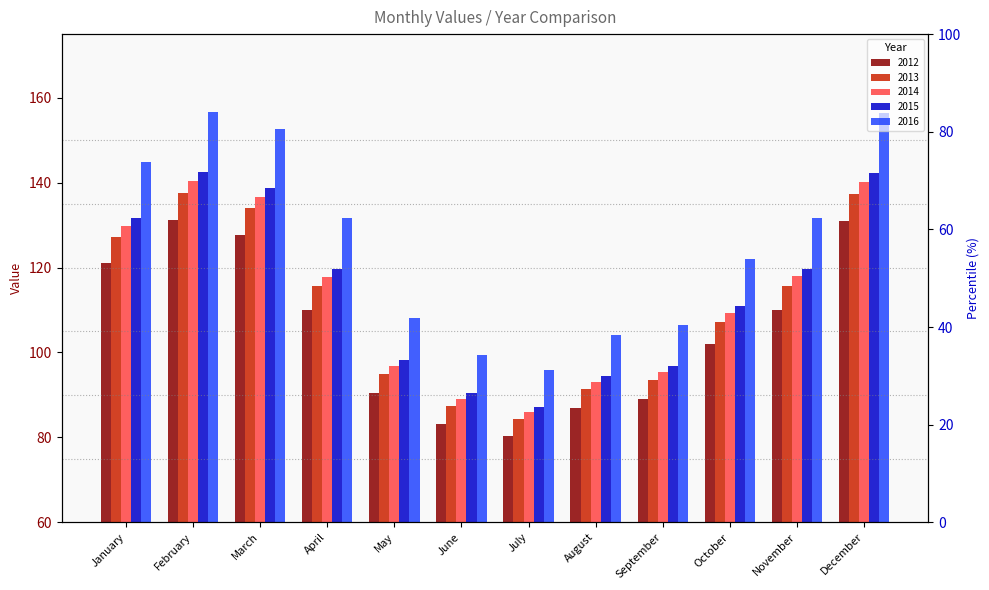

How many data points in 2015 are less than 119?

6